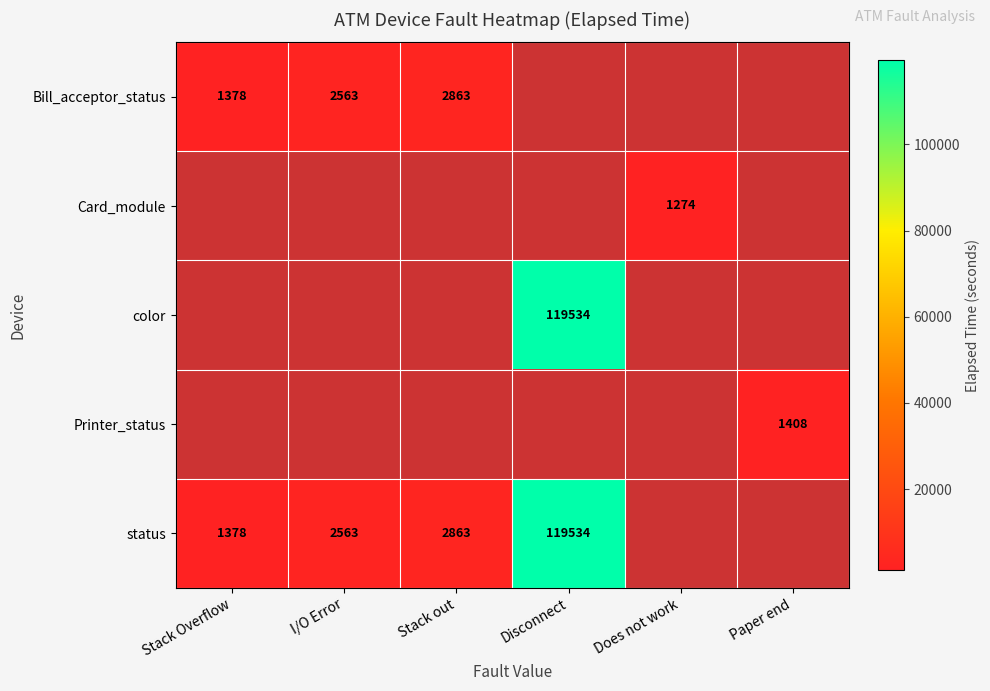

What is the maximum value shown in the chart?

119534.0